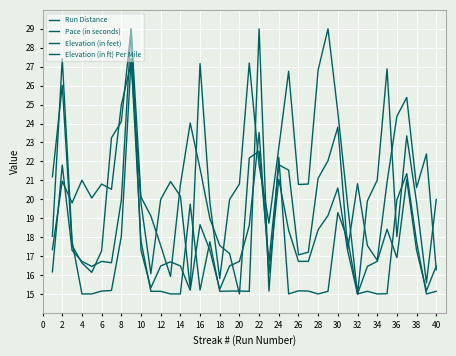

True or false: Pace (in seconds) and Run Distance intersect in this chart.

True